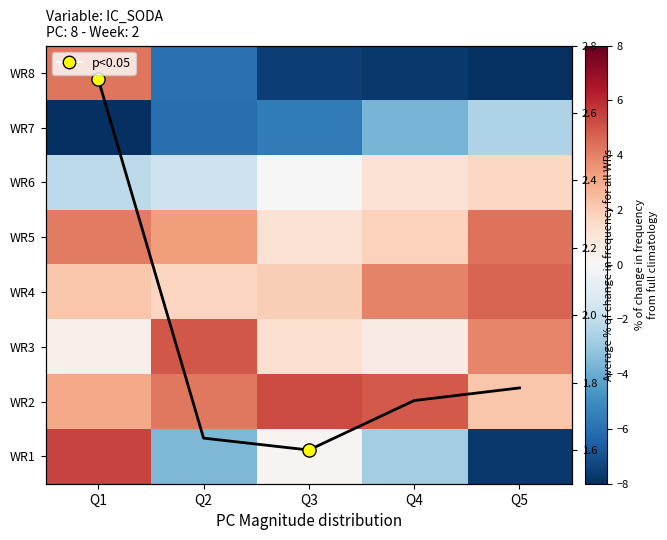

What is the difference between the second highest and minimum values in the Avg % change for all WRs series?

0.2